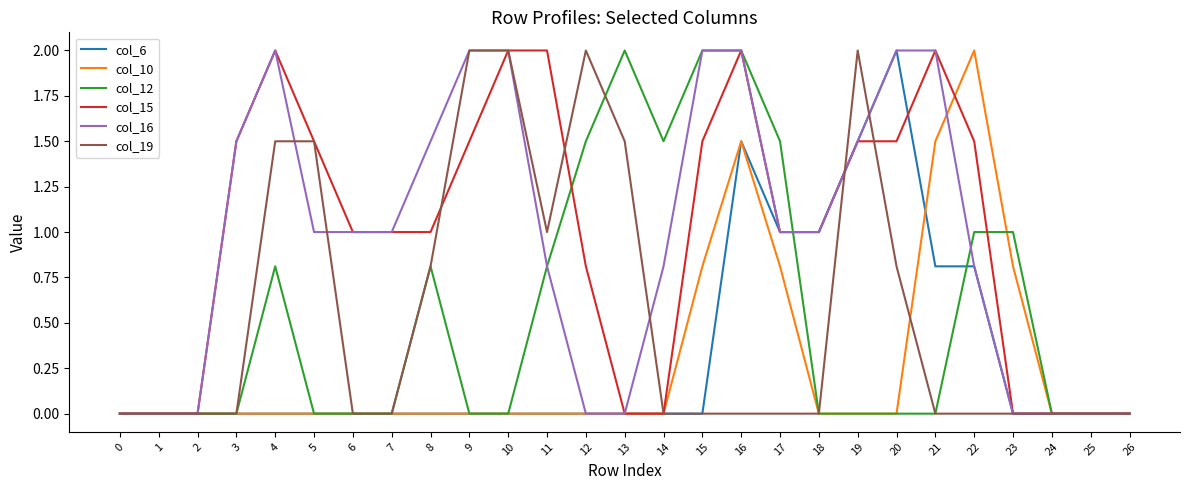

How many lines are shown in the chart?

6